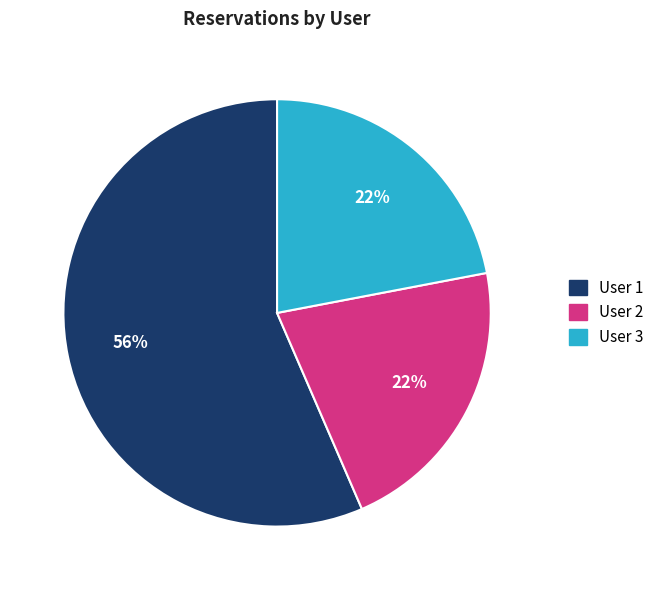

How many segments does this pie chart have?

3